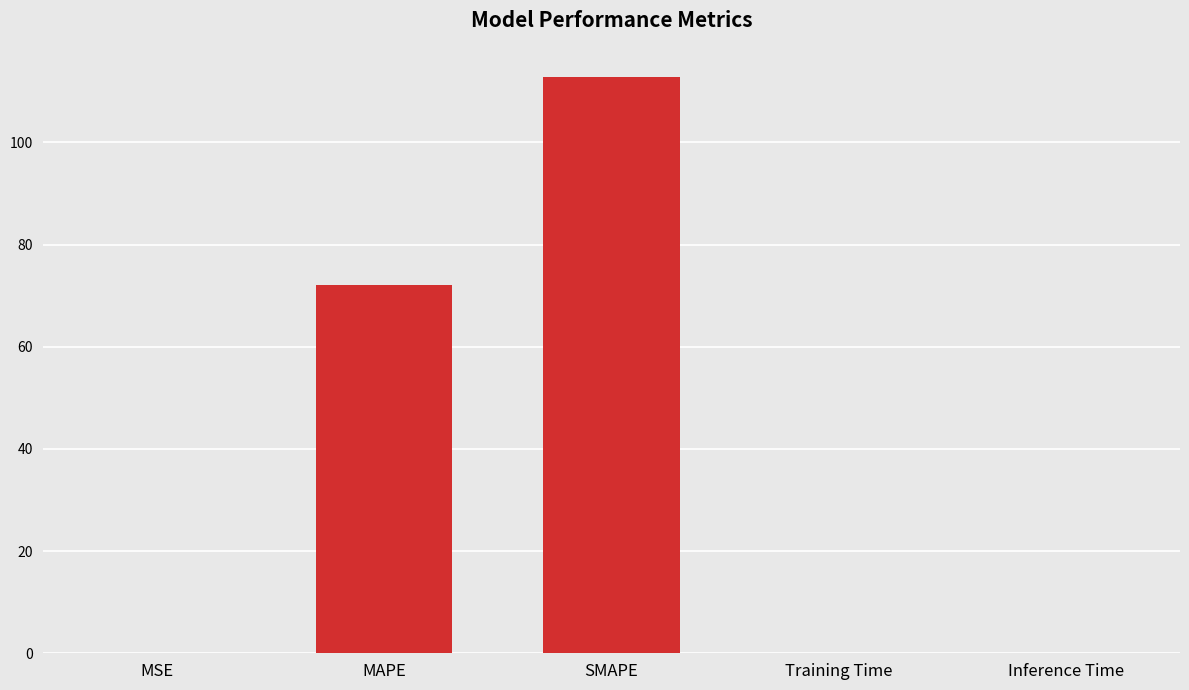

Are the bars horizontal?

No